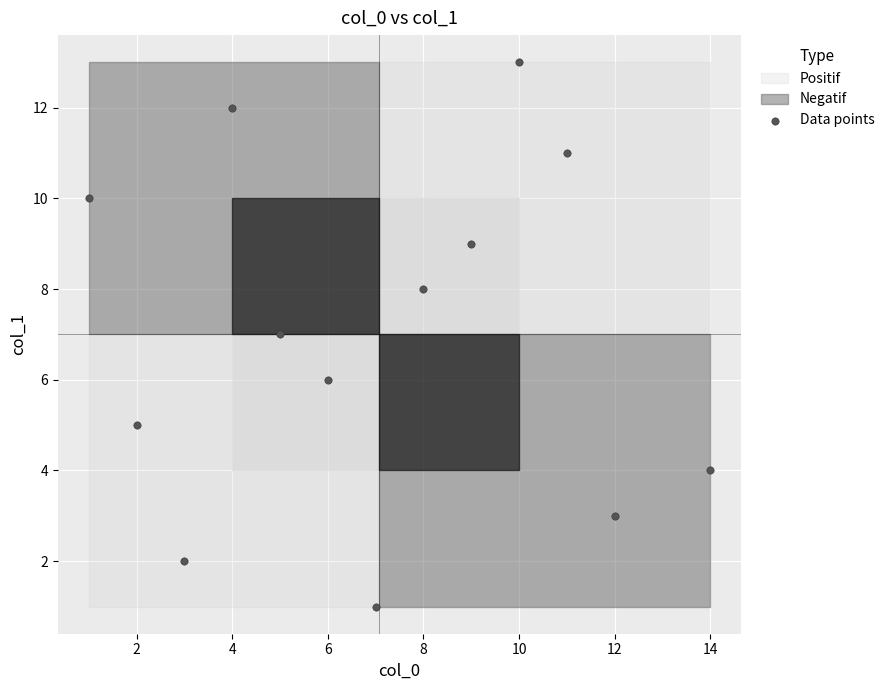

What is the range of Y values (max minus min)?

12